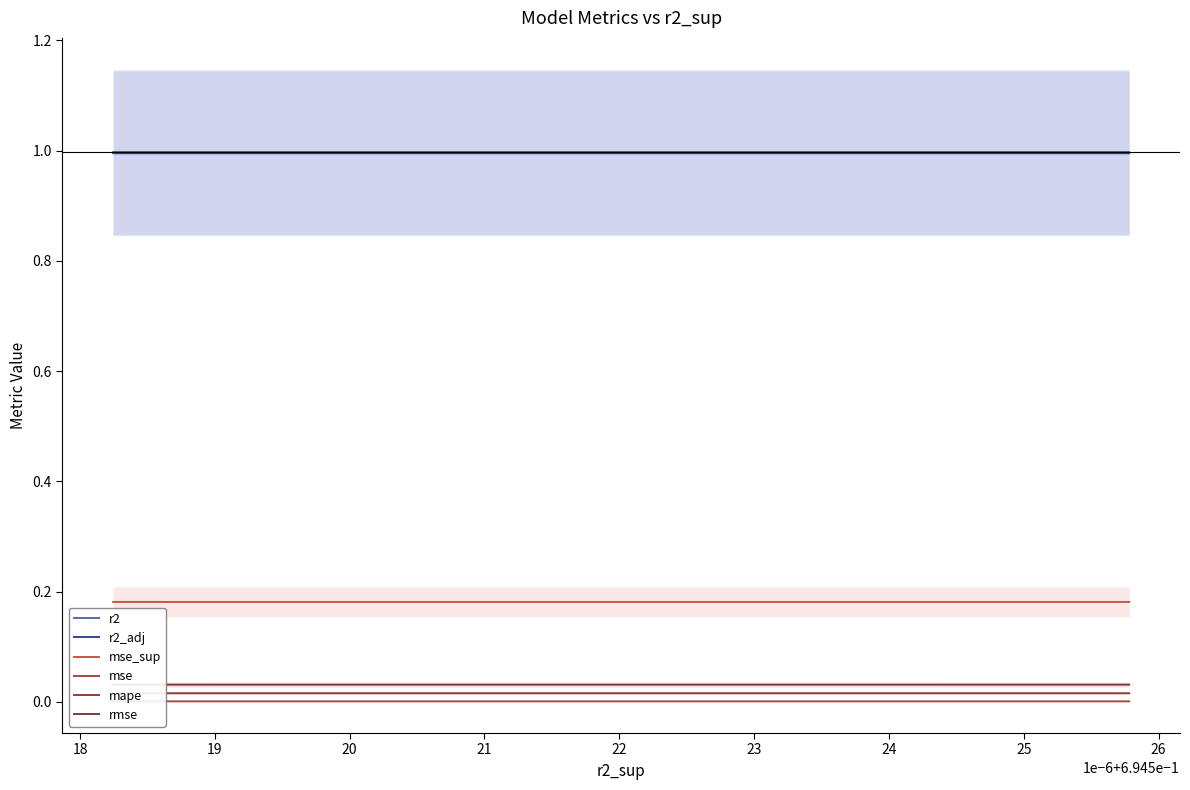

True or false: r2 and r2_adj intersect in this chart.

False